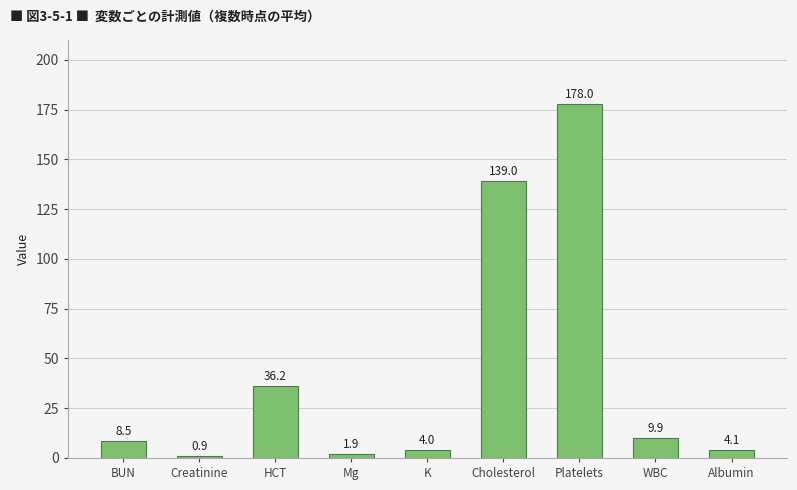

Count the number of values greater than 8.

5